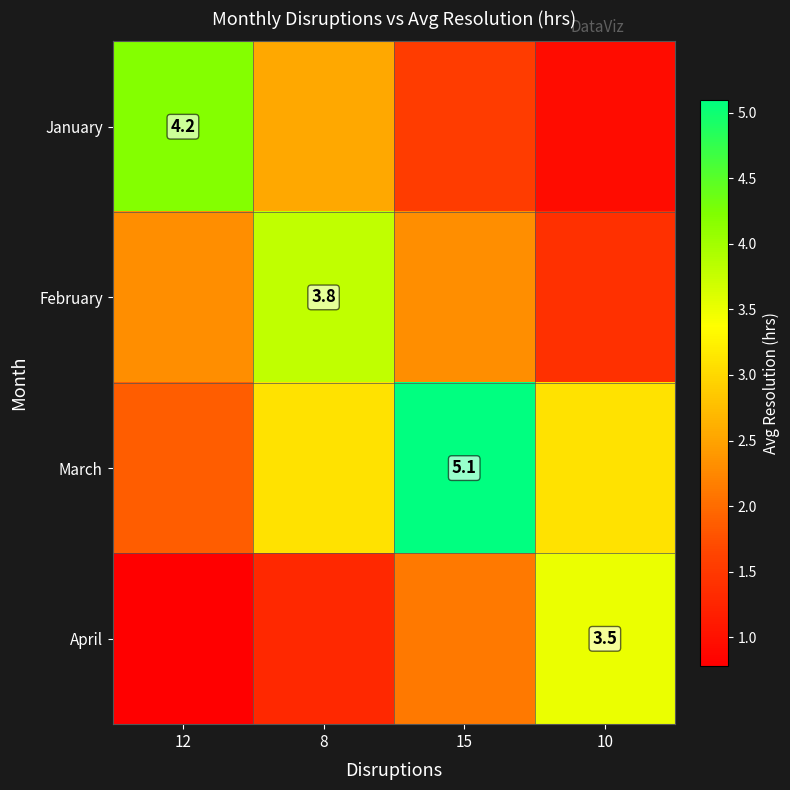

At which label does March first exceed 3?

8